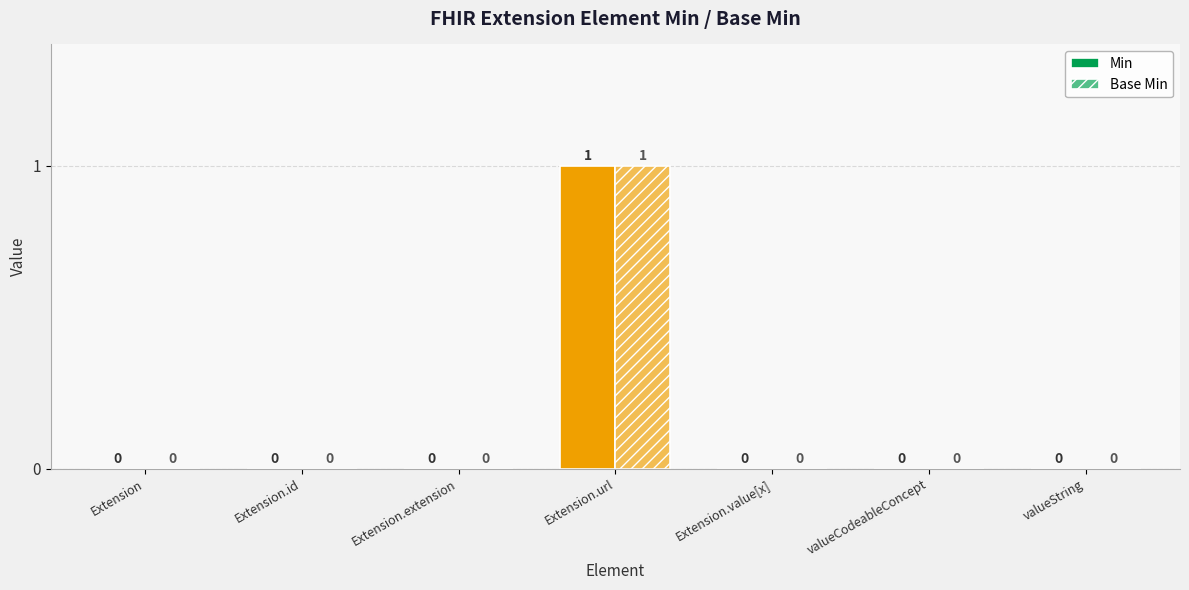

Reading left to right, list all the values displayed in this chart.

Min: 0	0	0	1	0	0	0
Base Min: 0	0	0	1	0	0	0